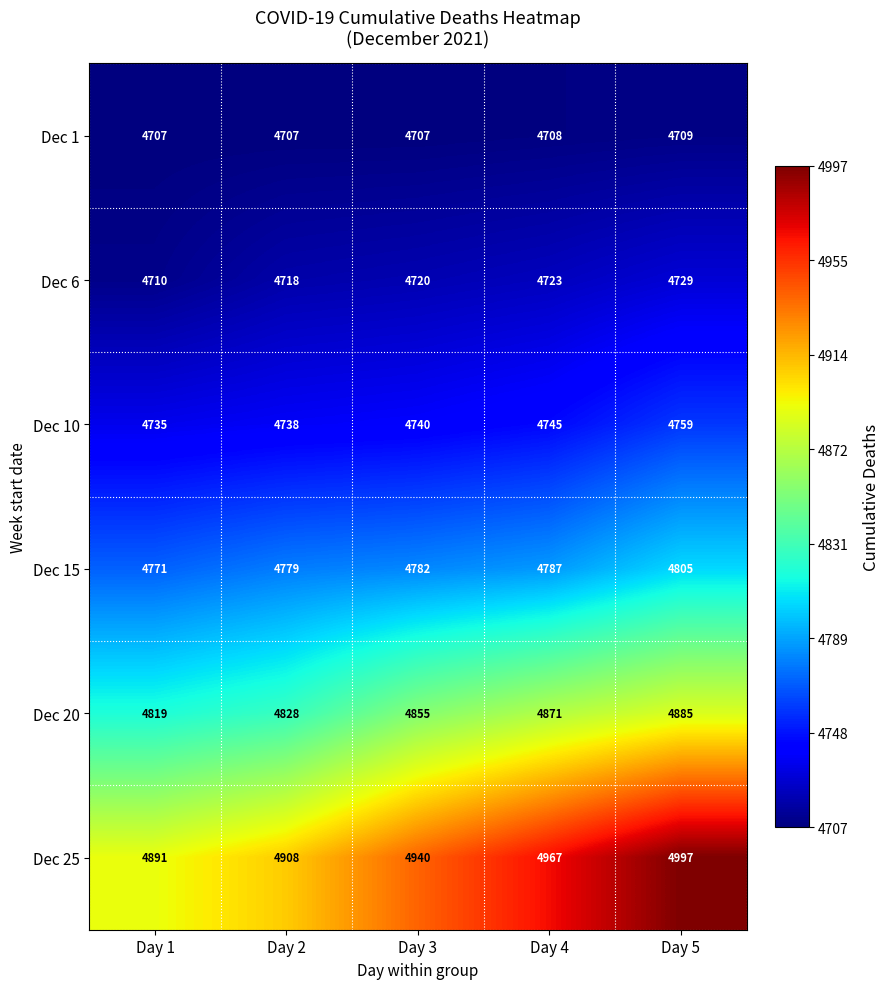

Which label corresponds to the largest value in the chart?

Day 5